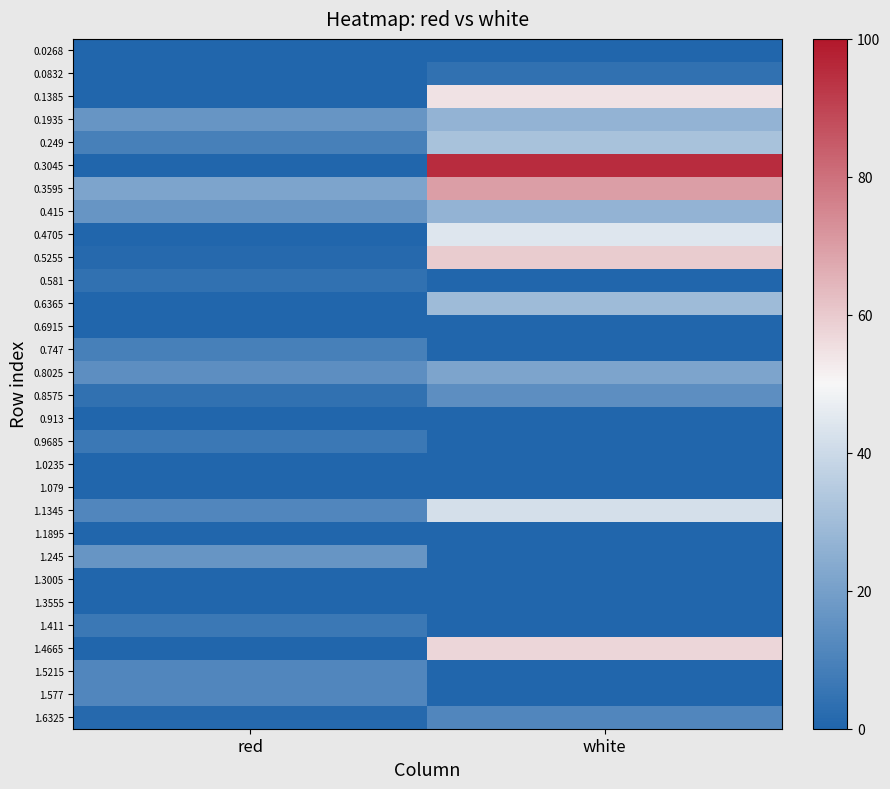

Which series has the largest range (max minus min)?

0.3045